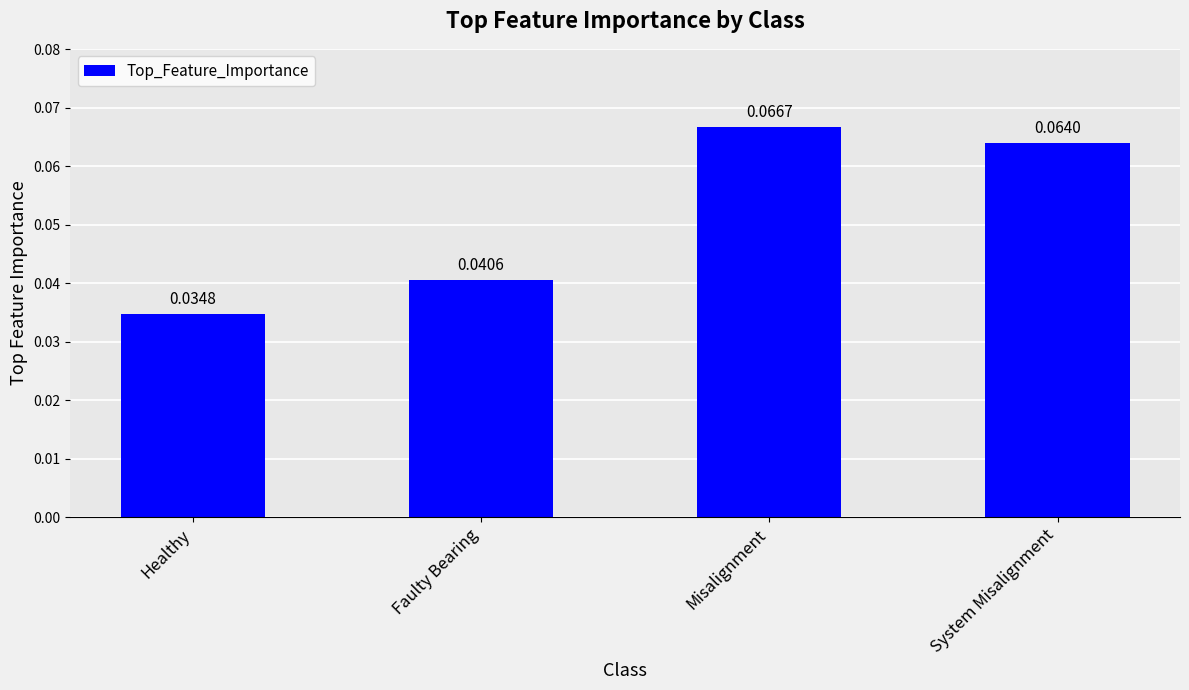

At which category does the chart reach its minimum across all series?

Healthy